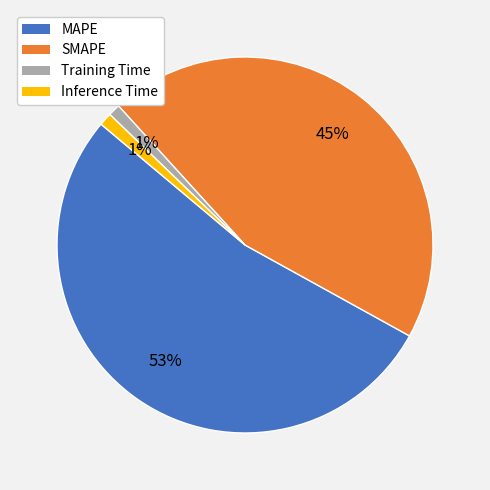

Does MAPE account for over 50% of the chart?

Yes